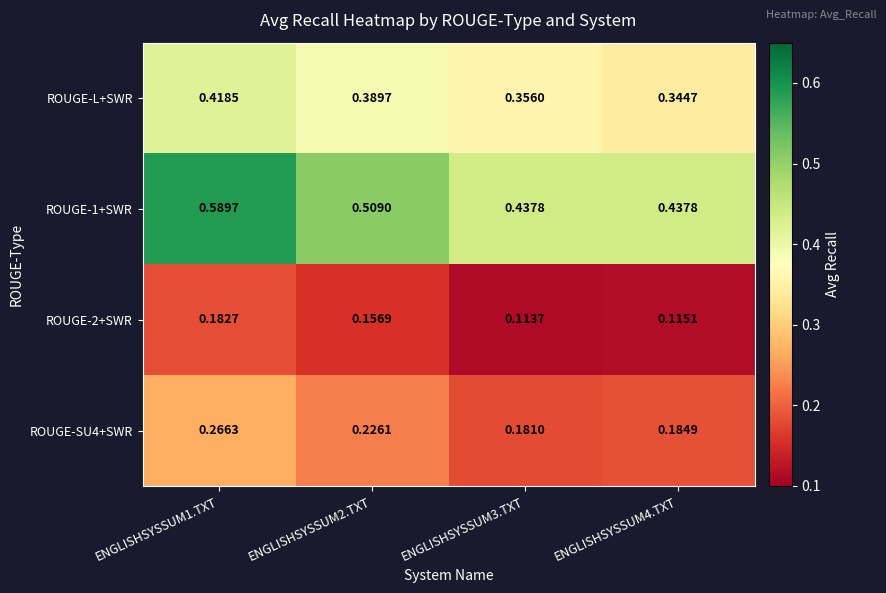

Is the value of ROUGE-L+SWR at ENGLISHSYSSUM3.TXT greater than the value of ROUGE-SU4+SWR at ENGLISHSYSSUM4.TXT?

Yes